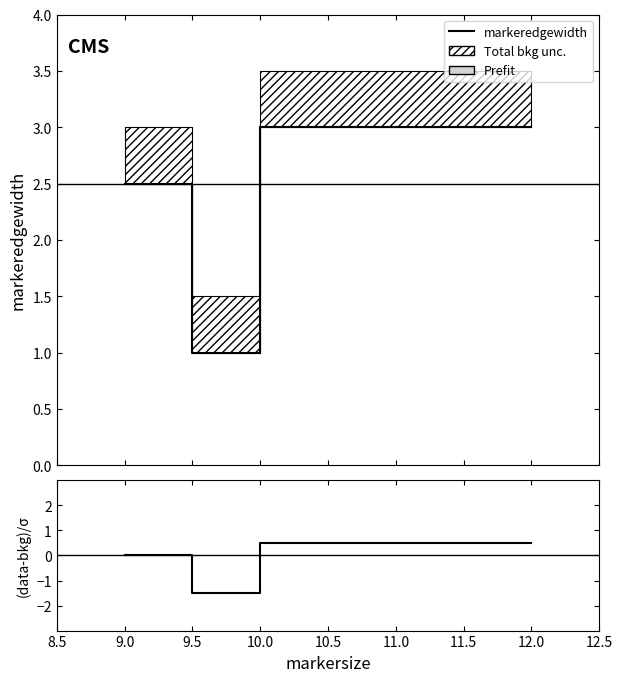

What is the spread (max minus min) of values at 9.0?

2.5